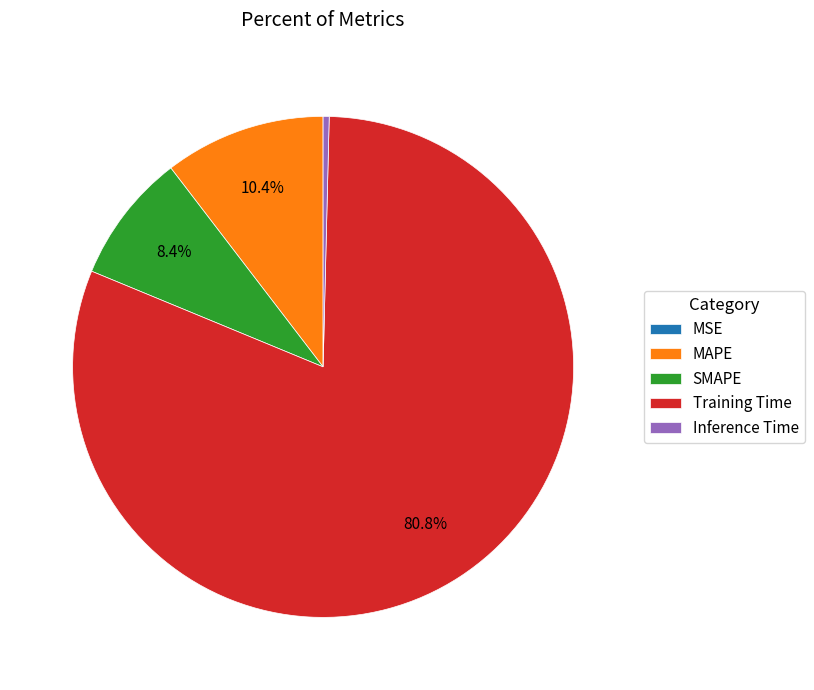

Which has a higher value, MAPE or Training Time?

Training Time